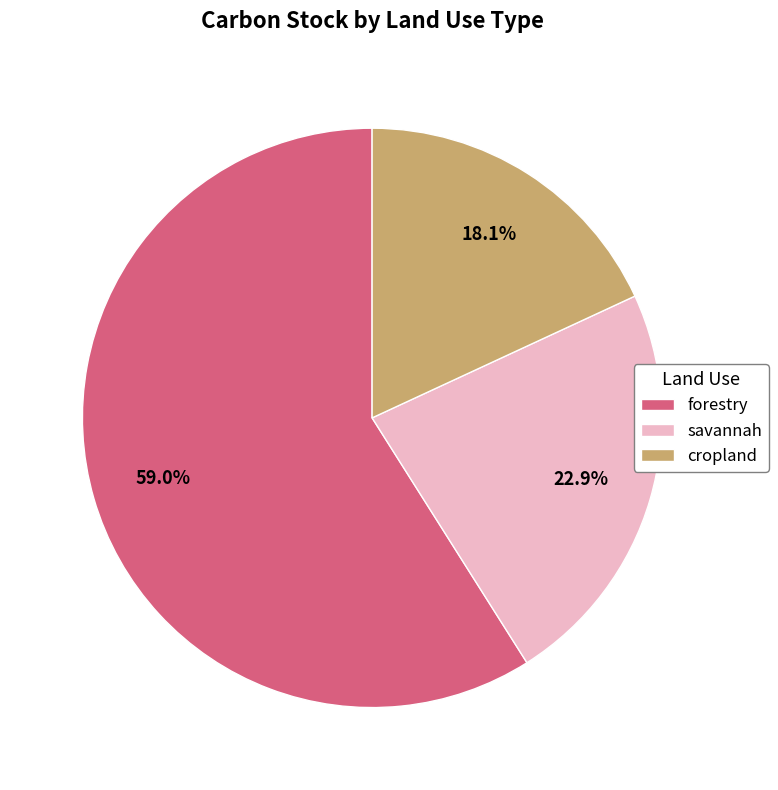

Which has a higher value, cropland or savannah?

savannah